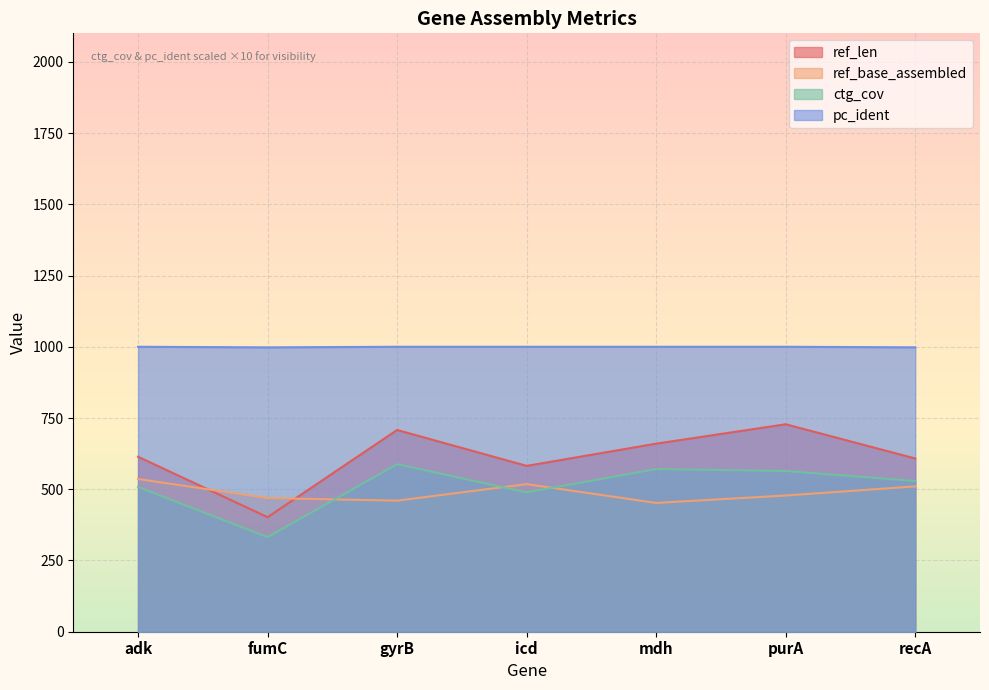

Rank the series at icd from highest to lowest value.

pc_ident, ref_len, ref_base_assembled, ctg_cov